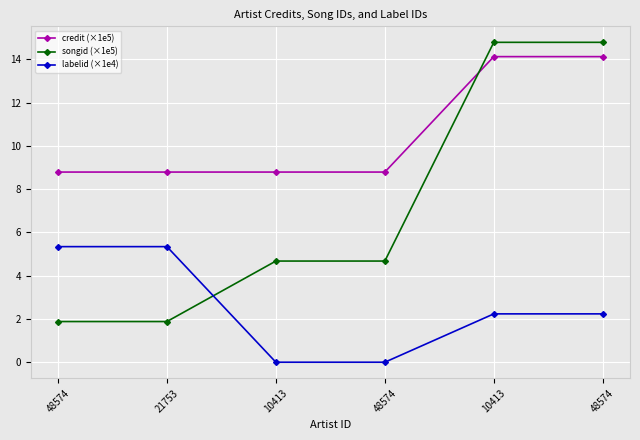

What are all the series names shown in the legend?

credit (×1e5), songid (×1e5), labelid (×1e4)